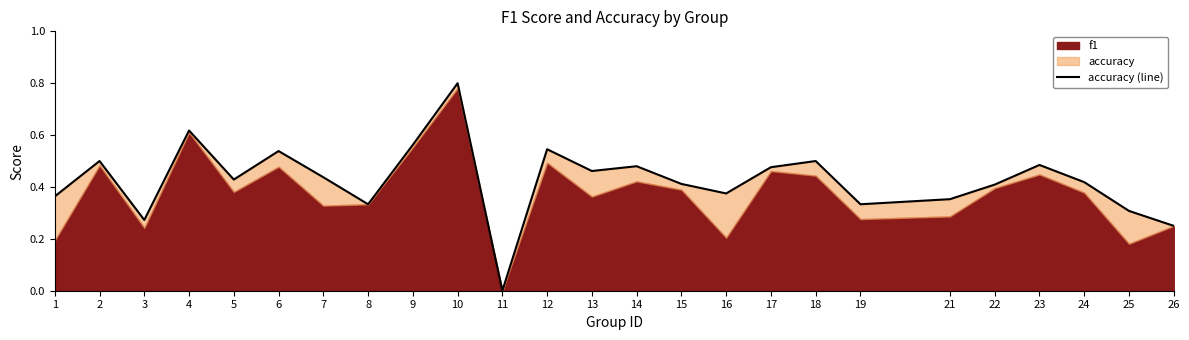

What is the sum of the values at 7 and 4?

1.1